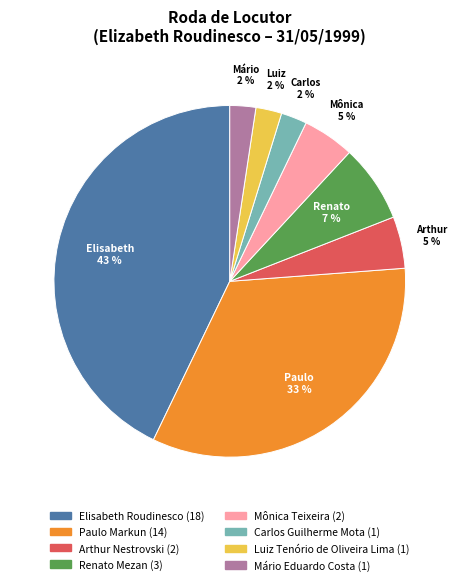

Is there any slice that represents more than half of the pie?

No